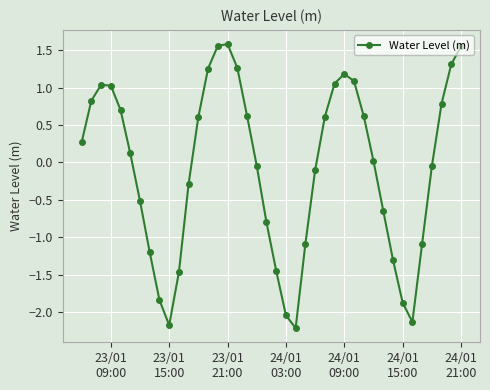

Does the chart have visible grid lines?

Yes